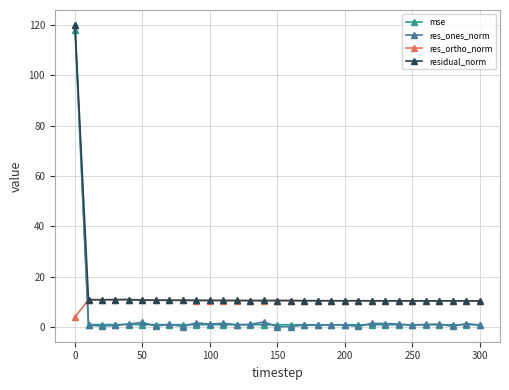

Which series has the largest total across all categories?

residual_norm